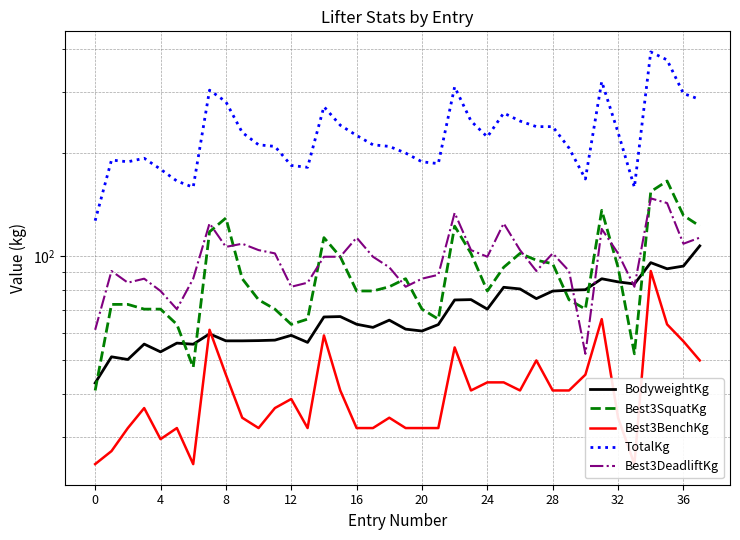

Which category has the lowest value in the Best3DeadliftKg series?

30